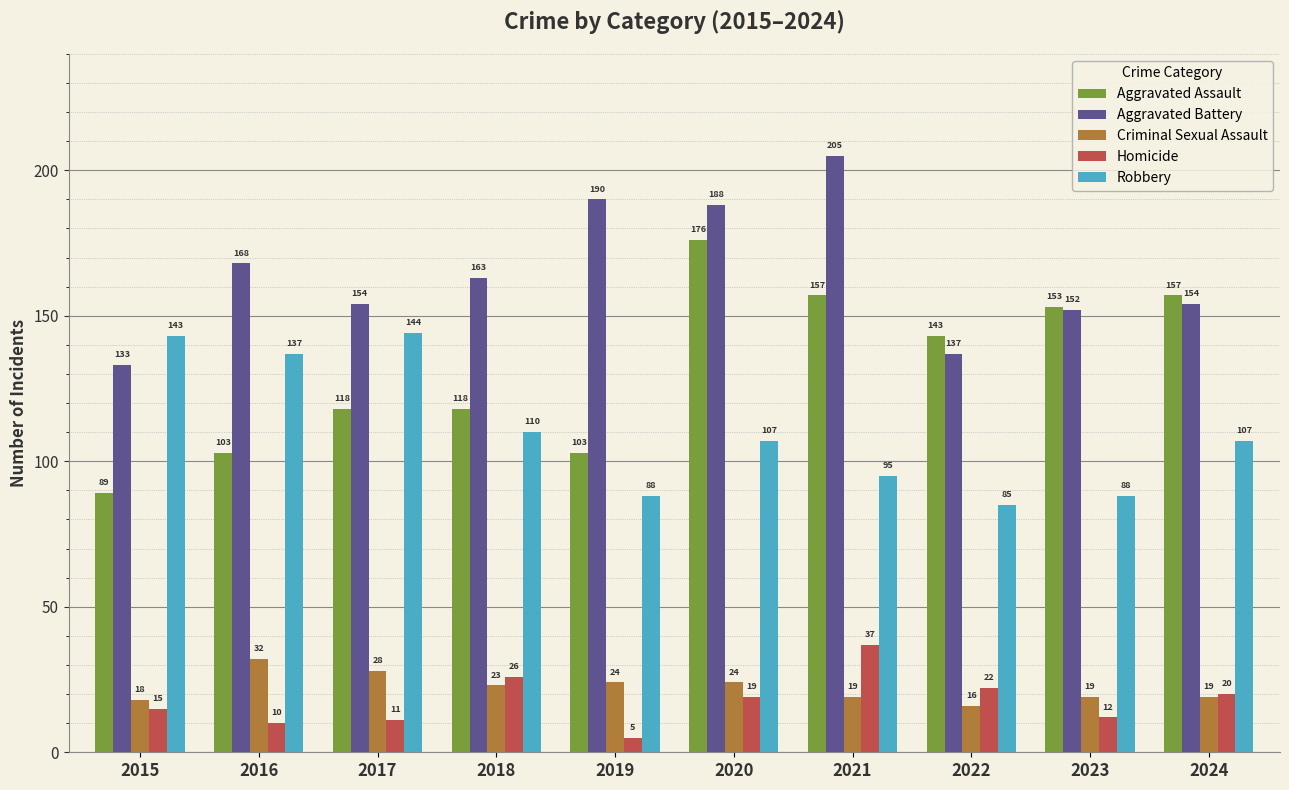

Are the bars horizontal?

No